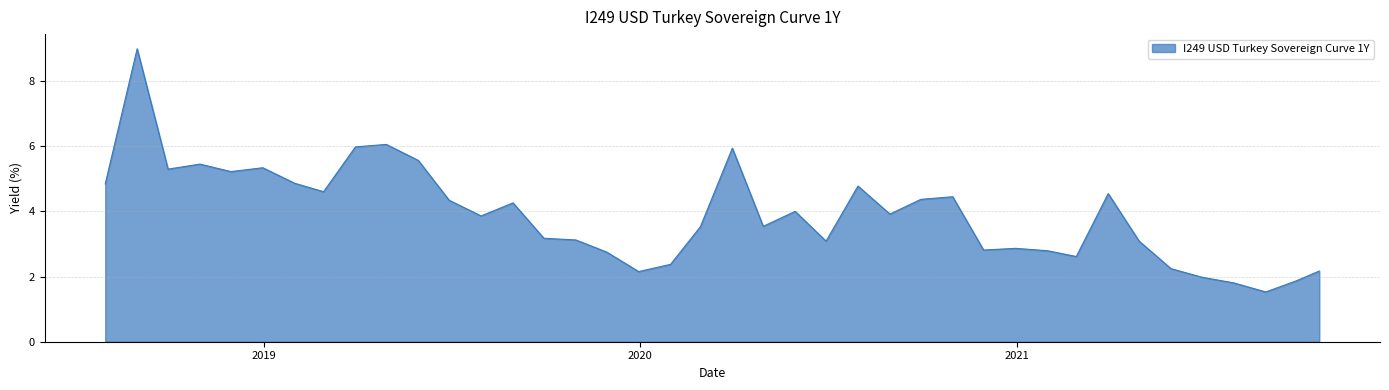

What is the difference between the maximum and minimum values?

7.5